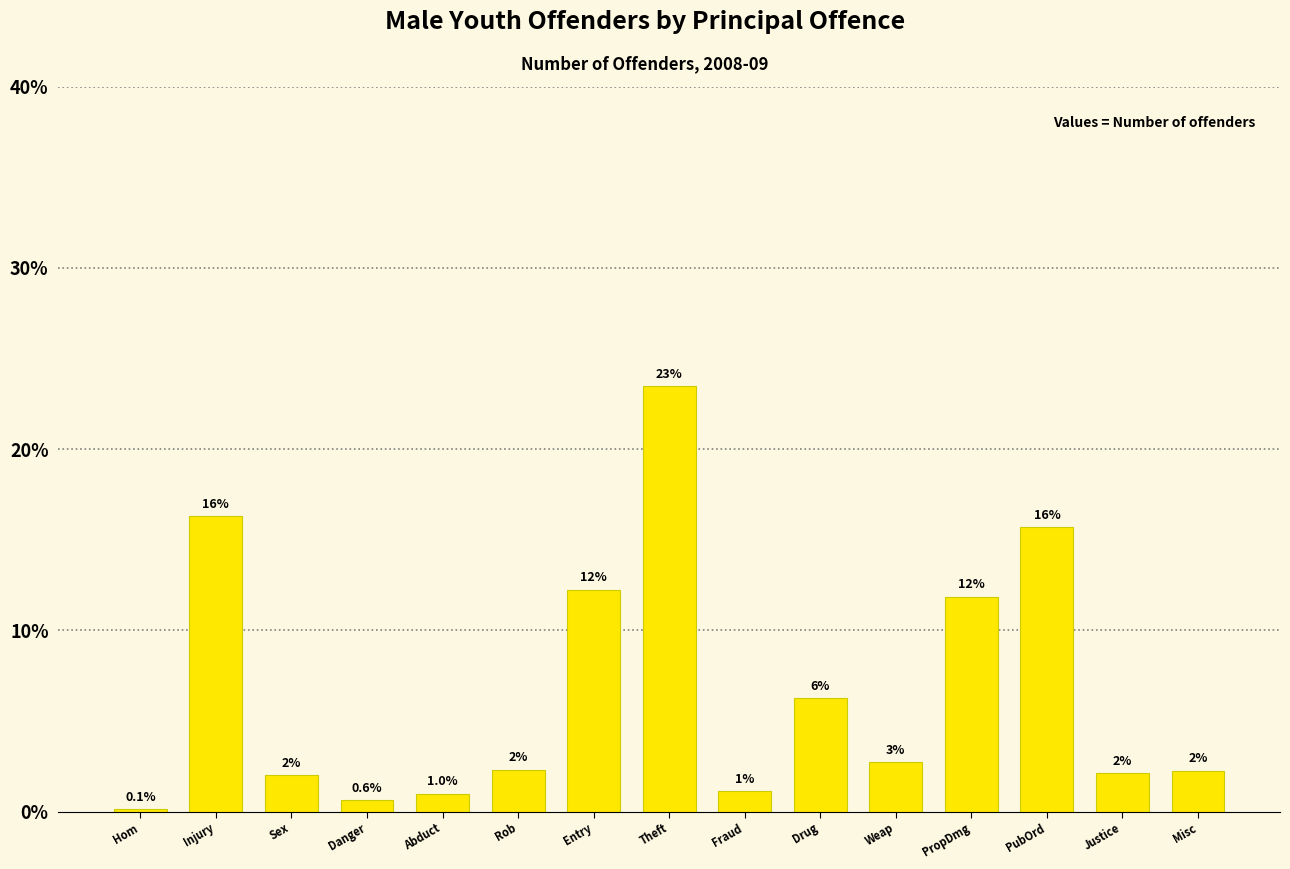

What position from the right is Danger?

12